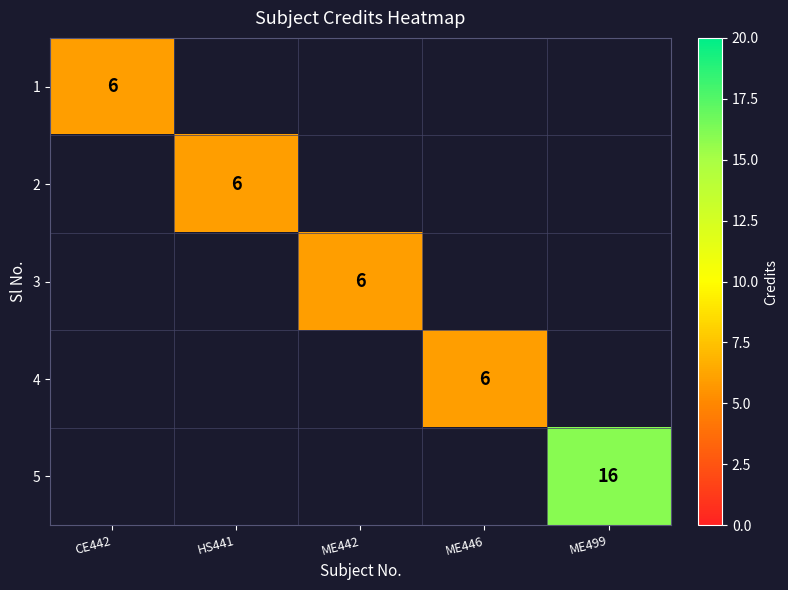

Count the number of categories in the chart.

5